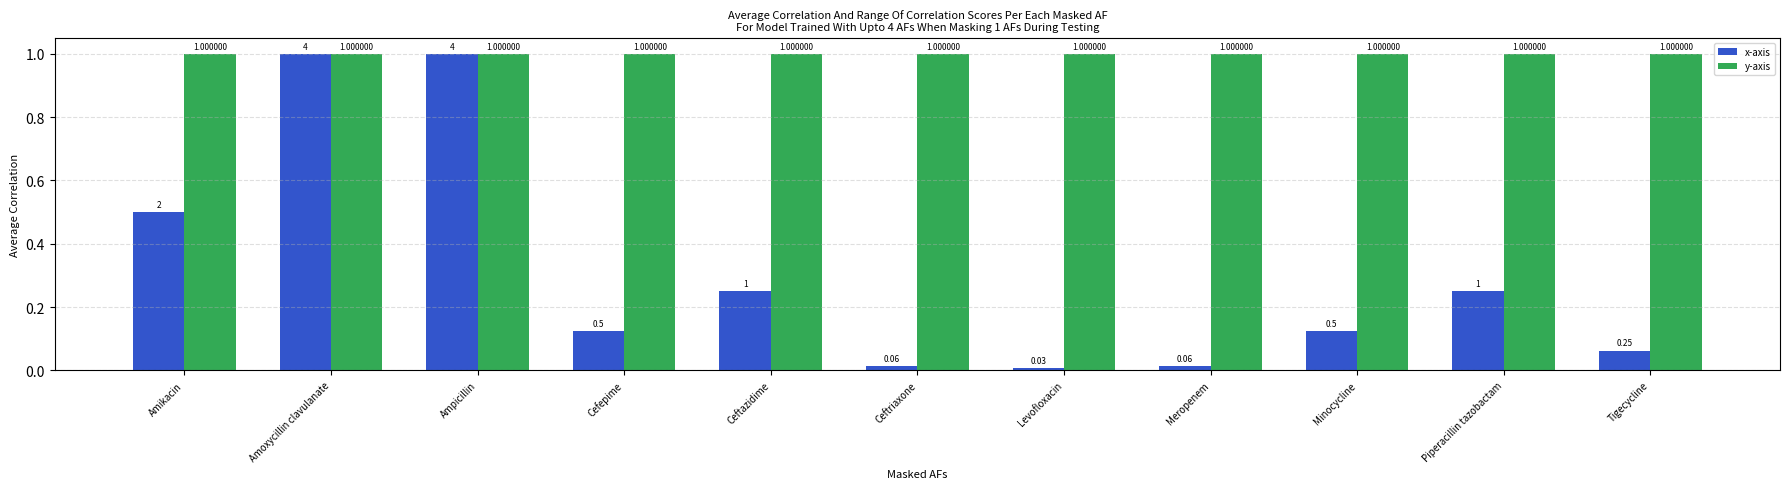

At how many categories does at least one series exceed 0?

11